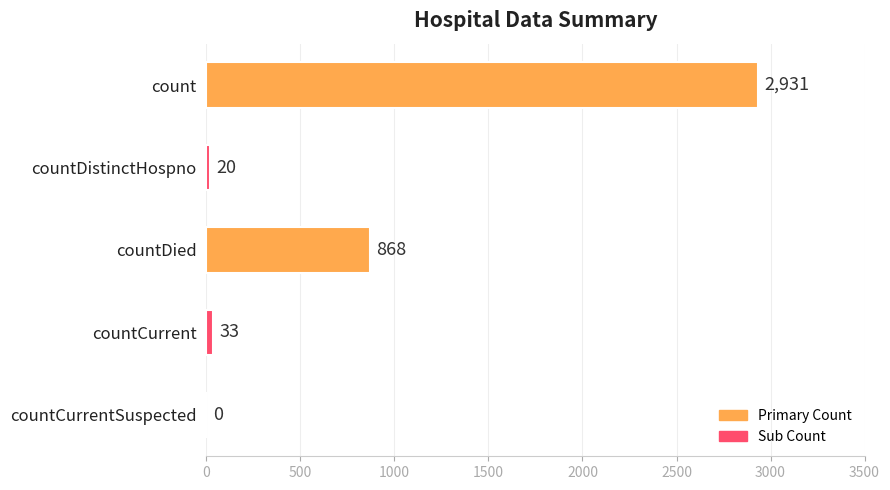

Is it true that the value at countCurrent is 33?

True